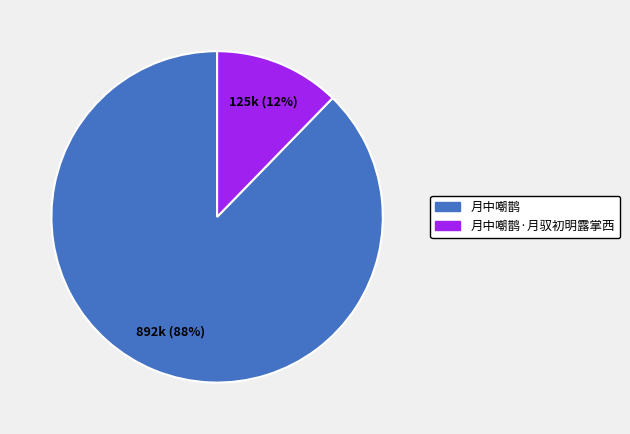

Does any single category account for the majority?

Yes